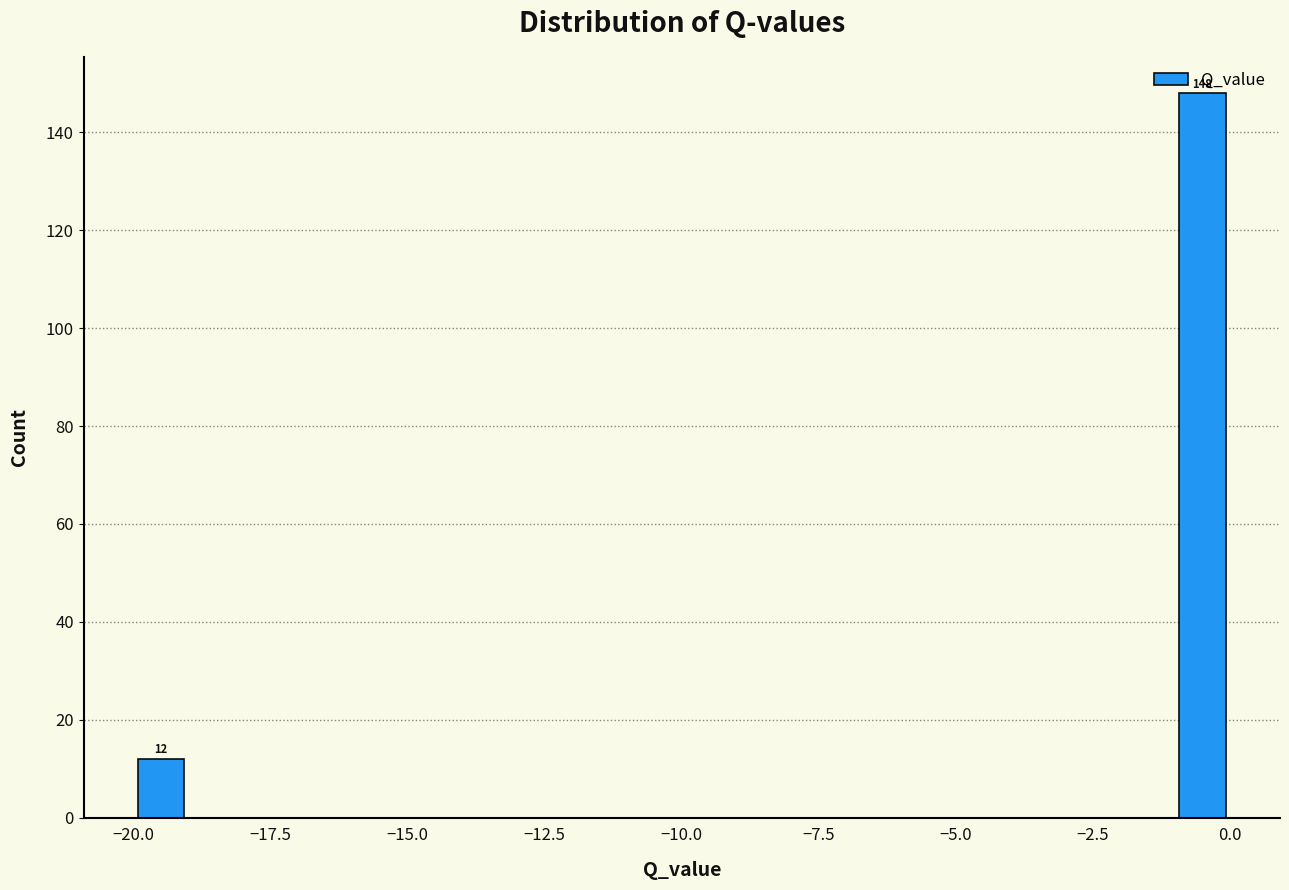

Read against the x-axis, roughly where is the centre of the tallest bar?

-0.5